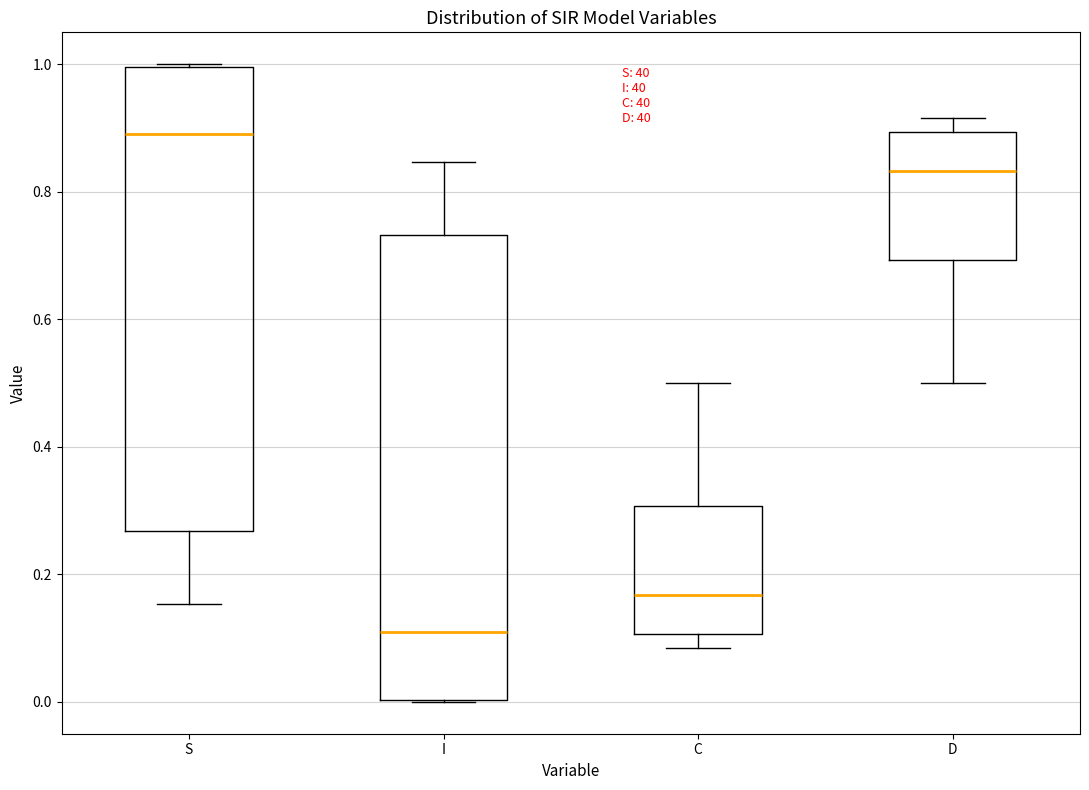

Reading left to right, read every box against the y-axis: the position of its median line, the range the box covers, and the ends of its whiskers. The values are not printed on the chart, so give them approximately, as read against the axis.

S: median 0.90, box 0.26 to 1.00, whiskers 0.16 to 1.00
I: median 0.10, box 0.00 to 0.74, whiskers 0.00 to 0.84
C: median 0.16, box 0.10 to 0.30, whiskers 0.08 to 0.50
D: median 0.84, box 0.70 to 0.90, whiskers 0.50 to 0.92